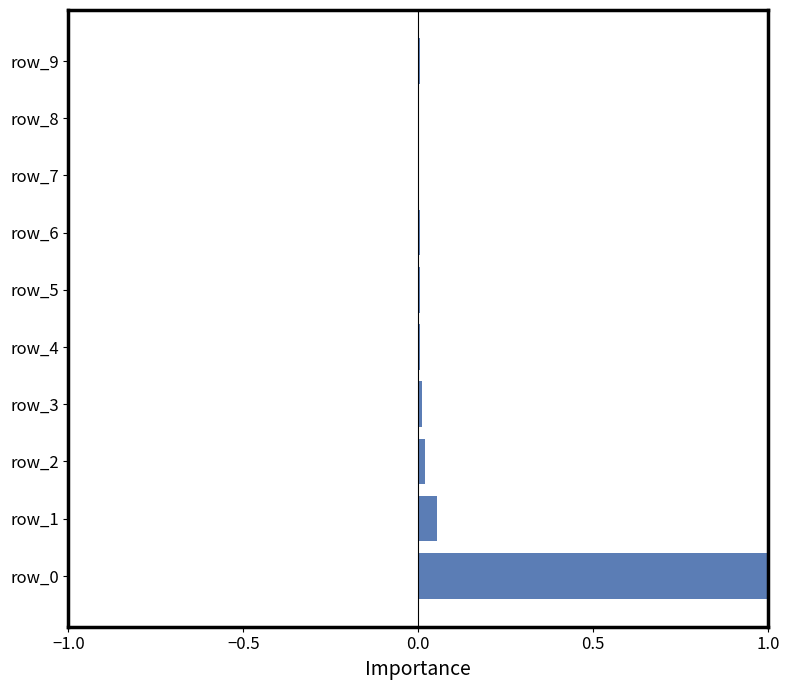

True or false: the data shows 0.0 at row_5.

True